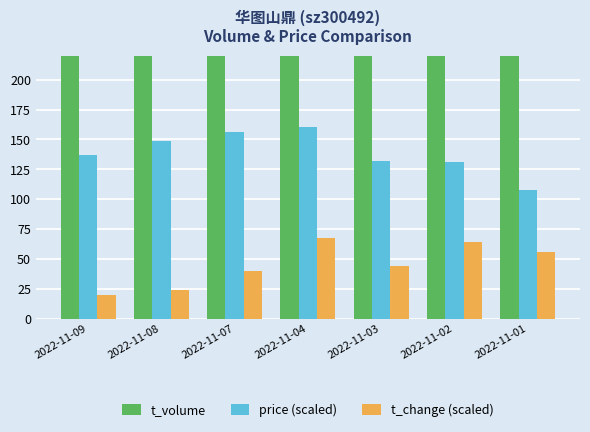

Which series has the widest spread of values?

t_volume